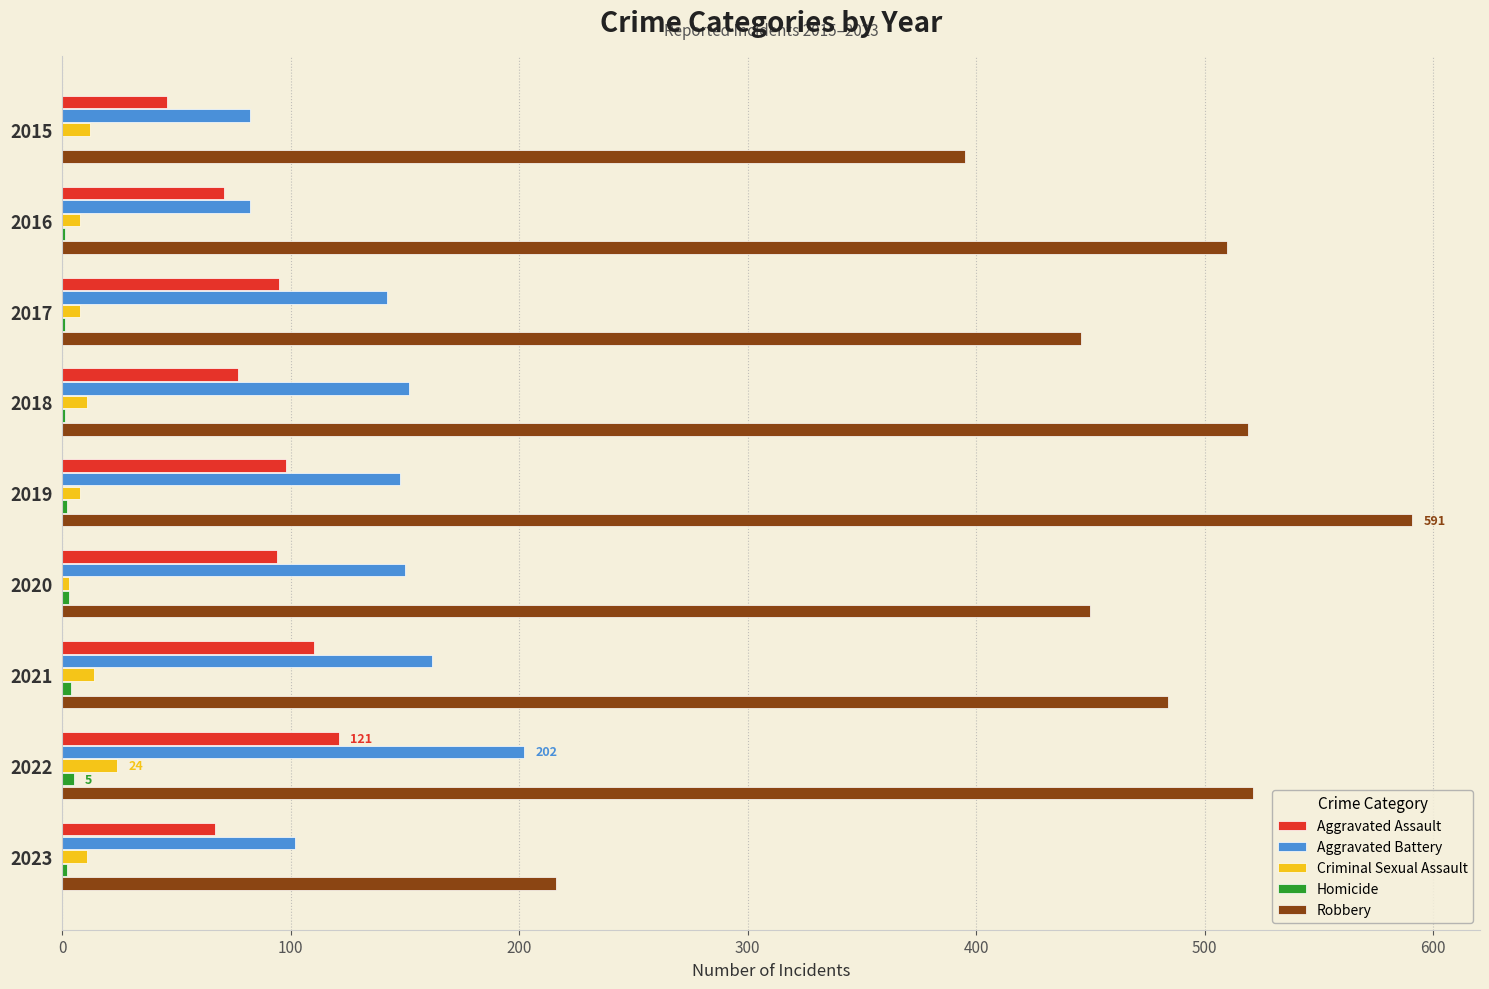

At which label is Robbery closest to 403?

2015